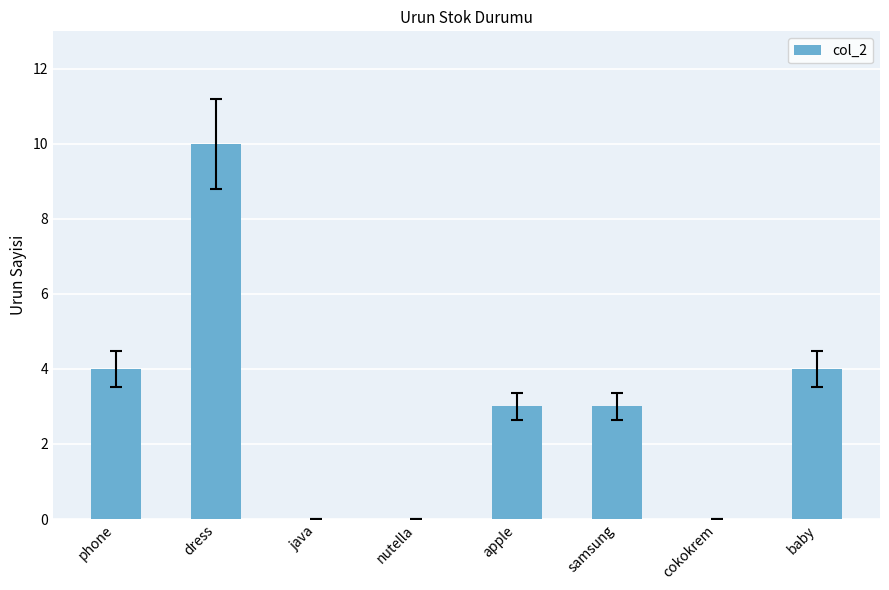

Approximately how many times larger is the value at baby compared to apple?

1.3